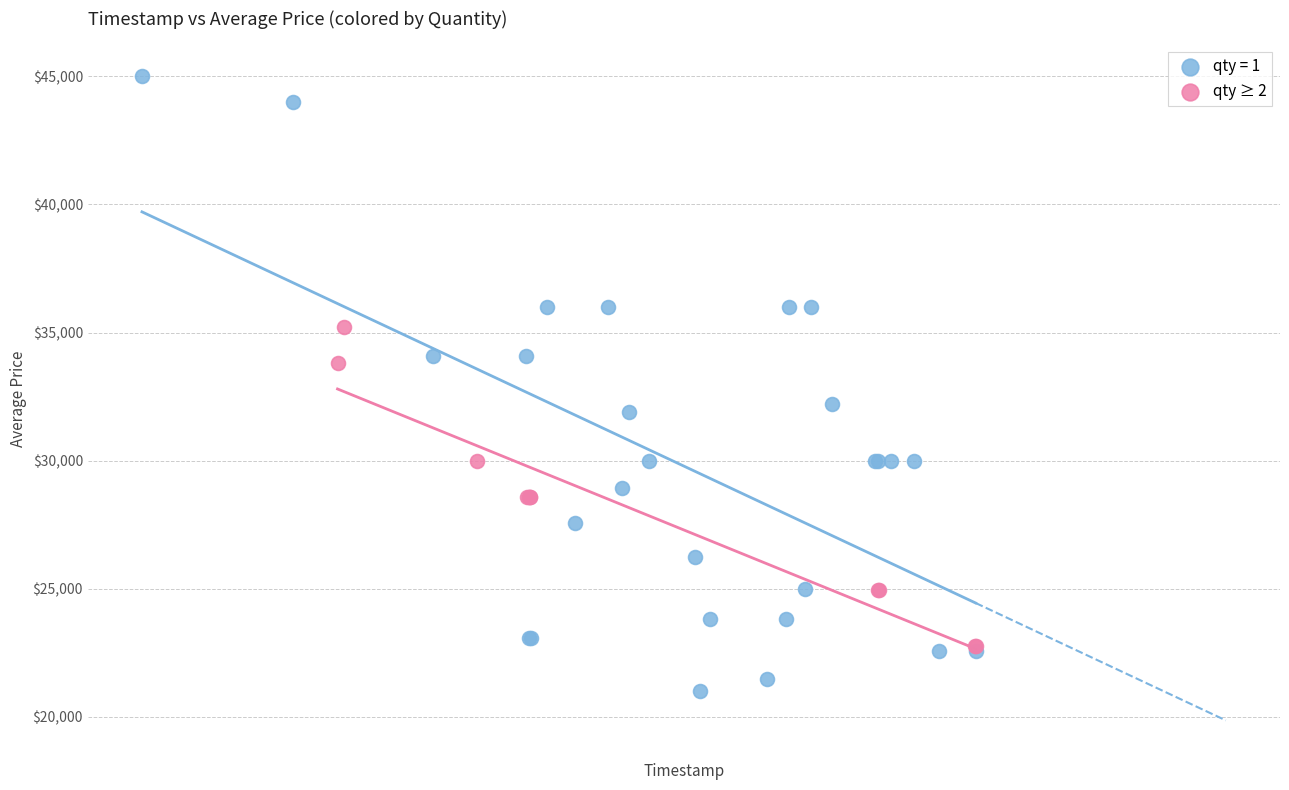

Which series contains the lowest Y value?

qty = 1